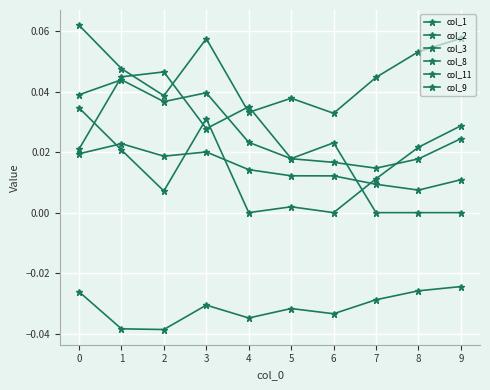

Which series changed the most between 2 and 7?

col_9